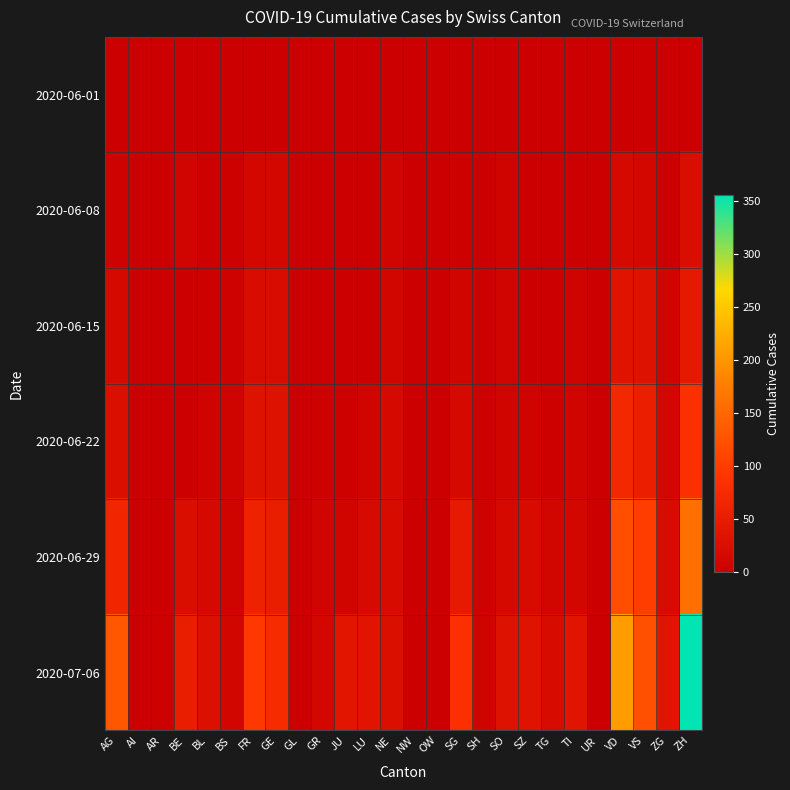

Reading right to left, list all the values displayed in this chart.

2020-06-01: ZH=0	ZG=0	VS=1	VD=0	UR=0	TI=0	TG=0	SZ=0	SO=0	SH=0	SG=0	OW=0	NW=0	NE=0	LU=0	JU=0	GR=0	GL=0	GE=1	FR=0	BS=0	BL=1	BE=0	AR=0	AI=0	AG=0
2020-06-08: ZH=23	ZG=1	VS=14	VD=16	UR=0	TI=1	TG=1	SZ=0	SO=6	SH=1	SG=4	OW=0	NW=0	NE=9	LU=1	JU=0	GR=1	GL=0	GE=14	FR=13	BS=4	BL=3	BE=8	AR=0	AI=0	AG=5
2020-06-15: ZH=45	ZG=11	VS=32	VD=35	UR=0	TI=6	TG=1	SZ=1	SO=8	SH=3	SG=11	OW=0	NW=0	NE=12	LU=0	JU=1	GR=2	GL=0	GE=22	FR=22	BS=5	BL=4	BE=0	AR=0	AI=0	AG=17
2020-06-22: ZH=83	ZG=14	VS=56	VD=71	UR=0	TI=11	TG=3	SZ=6	SO=11	SH=3	SG=16	OW=0	NW=0	NE=18	LU=10	JU=3	GR=3	GL=0	GE=32	FR=32	BS=7	BL=7	BE=0	AR=0	AI=0	AG=28
2020-06-29: ZH=161	ZG=21	VS=101	VD=121	UR=2	TI=13	TG=12	SZ=21	SO=16	SH=5	SG=46	OW=1	NW=0	NE=21	LU=19	JU=11	GR=8	GL=1	GE=52	FR=61	BS=7	BL=17	BE=25	AR=2	AI=0	AG=65
2020-07-06: ZH=356	ZG=36	VS=123	VD=207	UR=0	TI=36	TG=21	SZ=35	SO=32	SH=7	SG=83	OW=2	NW=0	NE=27	LU=36	JU=39	GR=13	GL=1	GE=76	FR=94	BS=12	BL=29	BE=52	AR=4	AI=0	AG=132